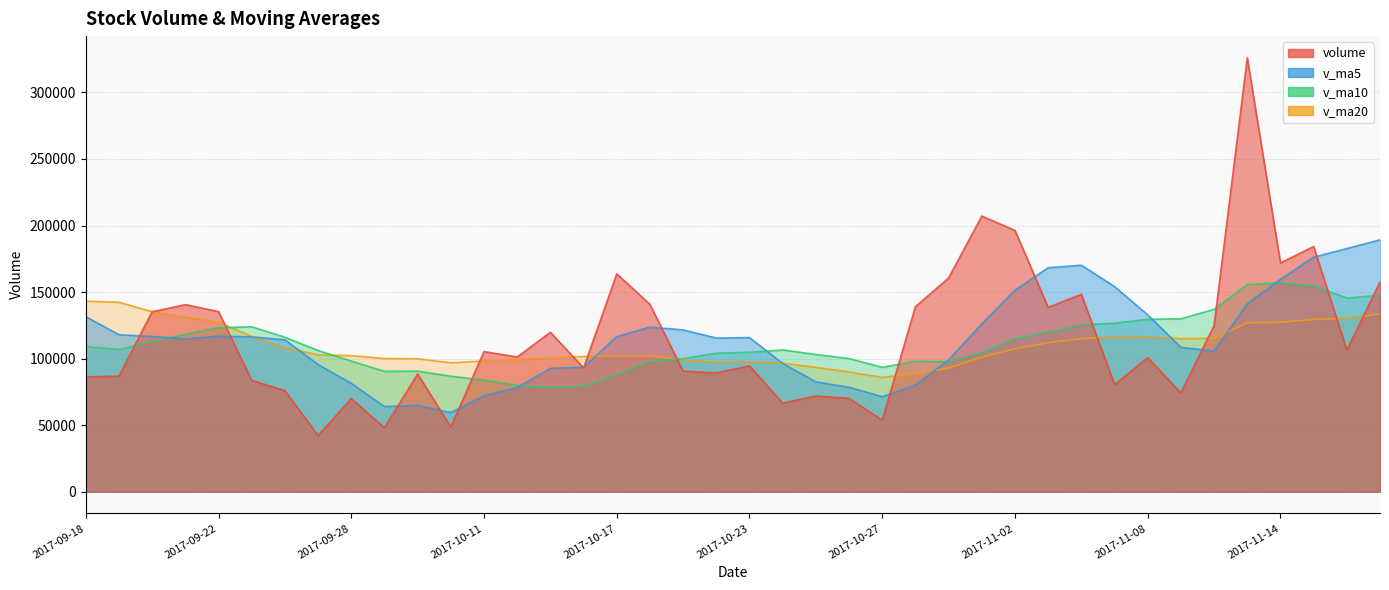

At how many categories does at least one series exceed 317668?

1